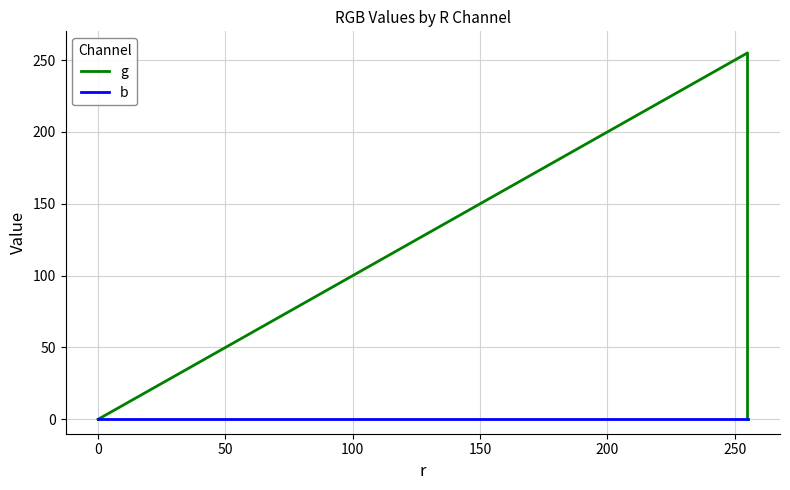

Which series changed the most between 0 and 50?

g